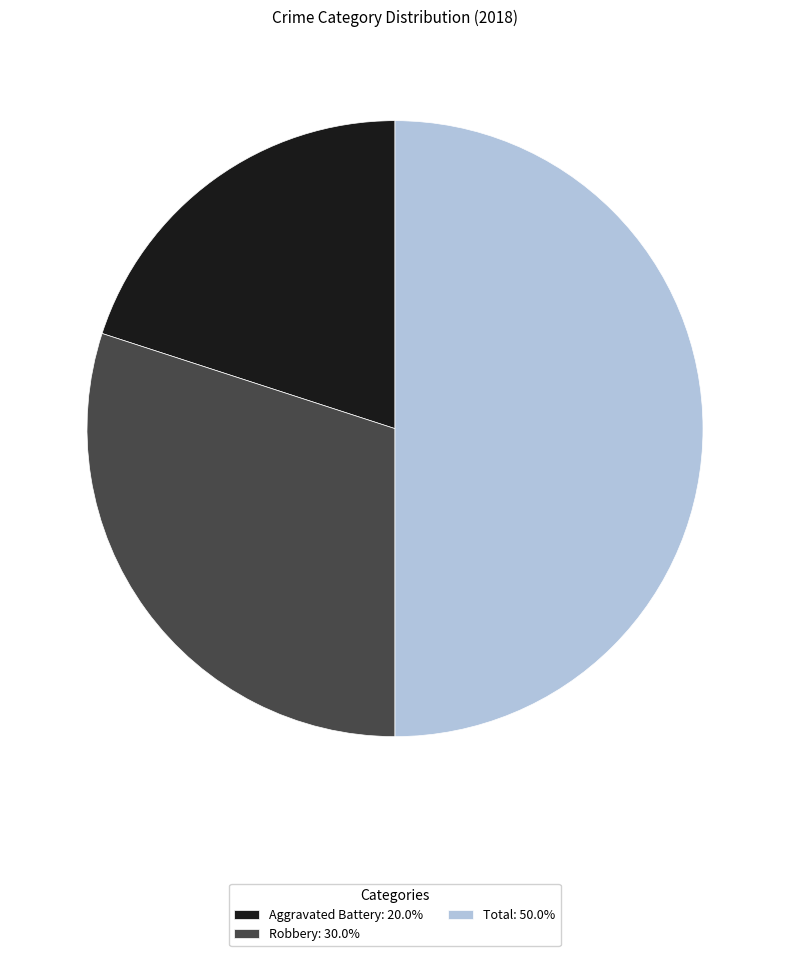

Is it true that Aggravated Battery is 34% of the pie?

False